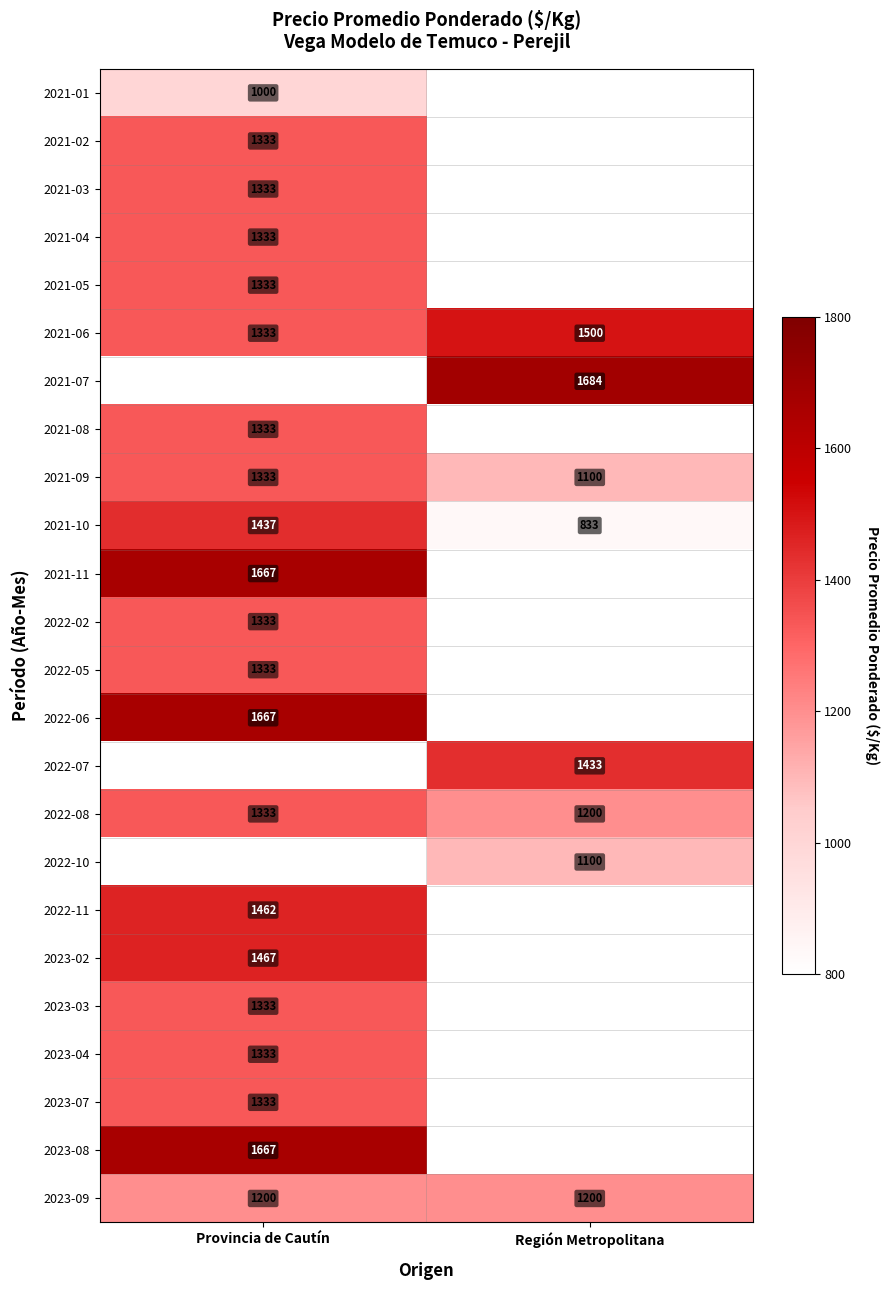

Is the value of 2022-07 at Región Metropolitana greater than the value of 2022-02 at Provincia de Cautín?

Yes